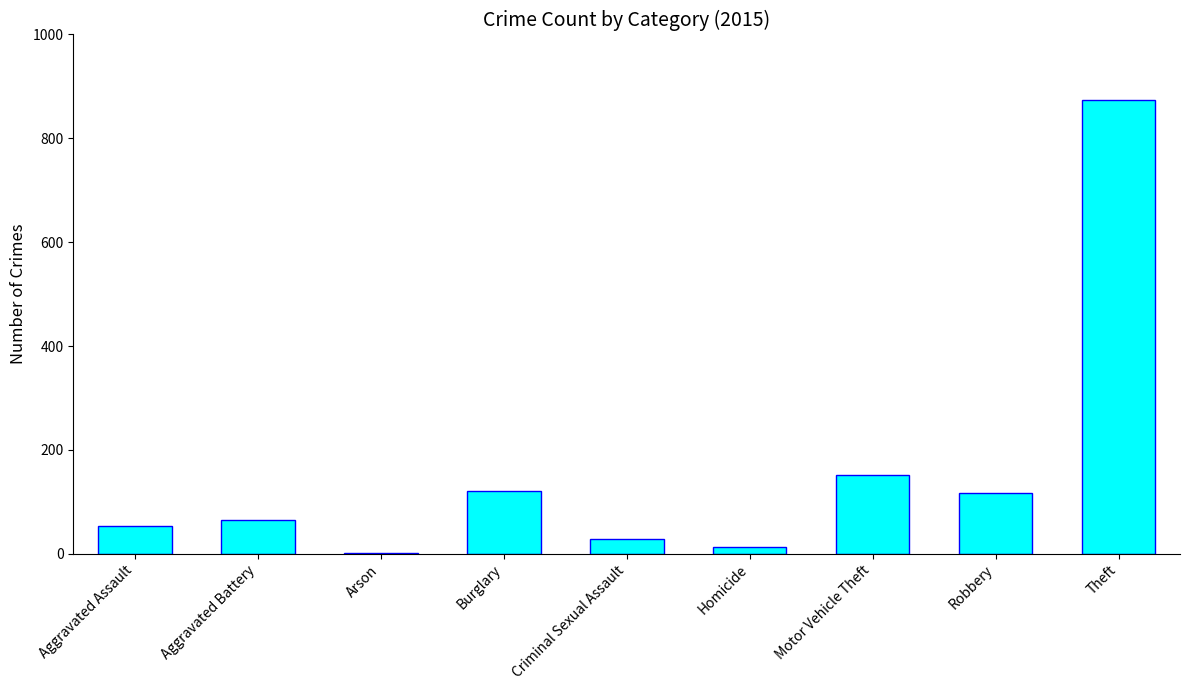

Which label corresponds to the largest value in the chart?

Theft